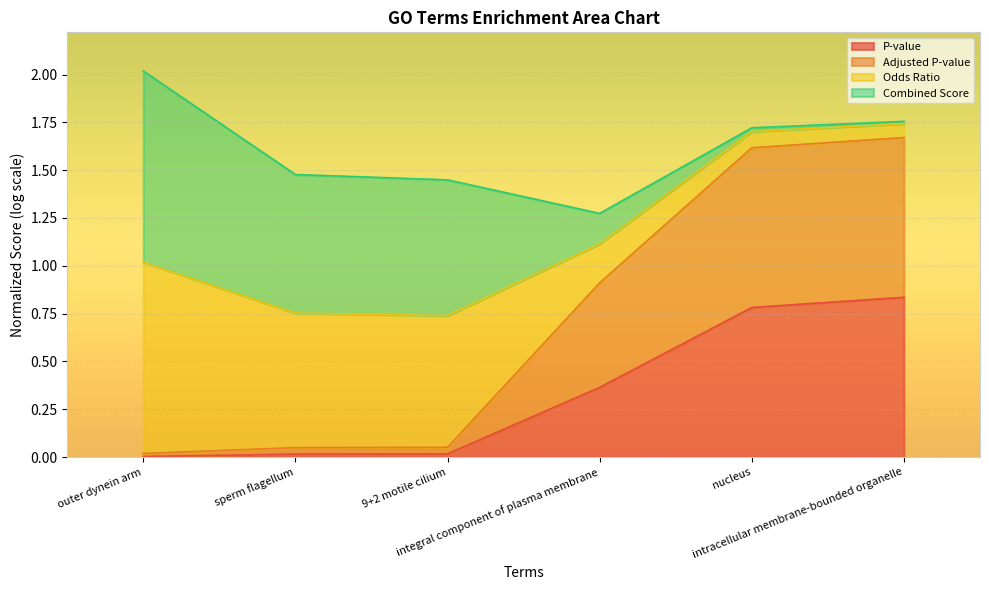

Which category has the highest value in the Adjusted P-value series?

intracellular membrane-bounded organelle